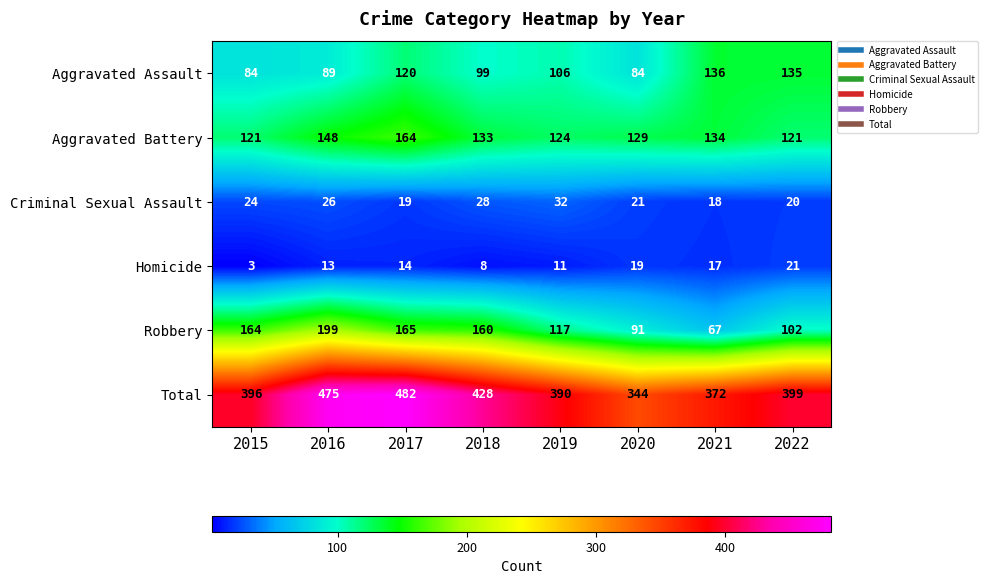

True or false: Robbery has a value of 58 at 2020.

False